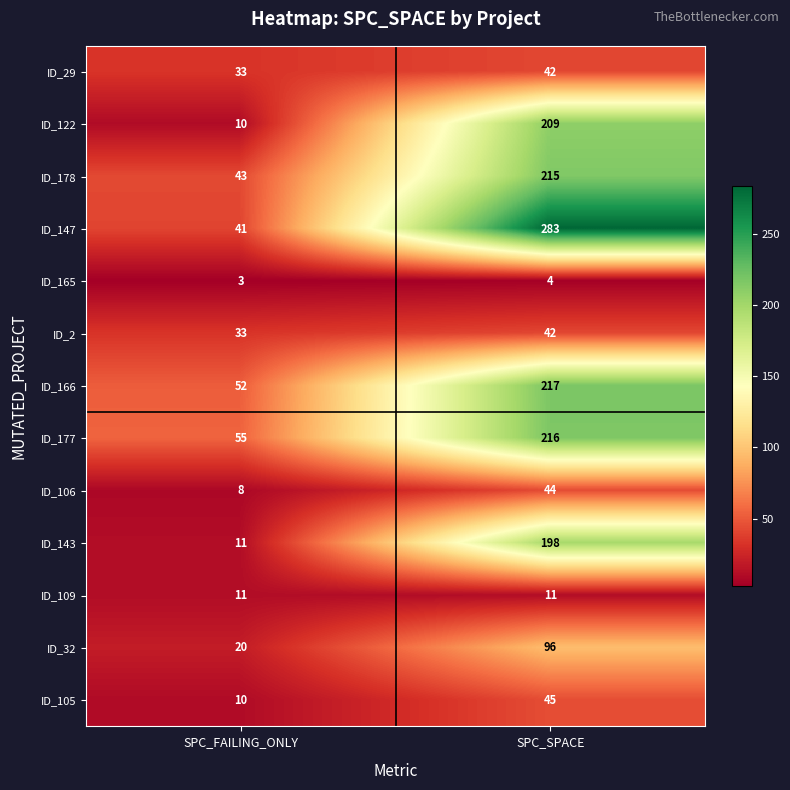

At which label is ID_105 closest to 27?

SPC_FAILING_ONLY